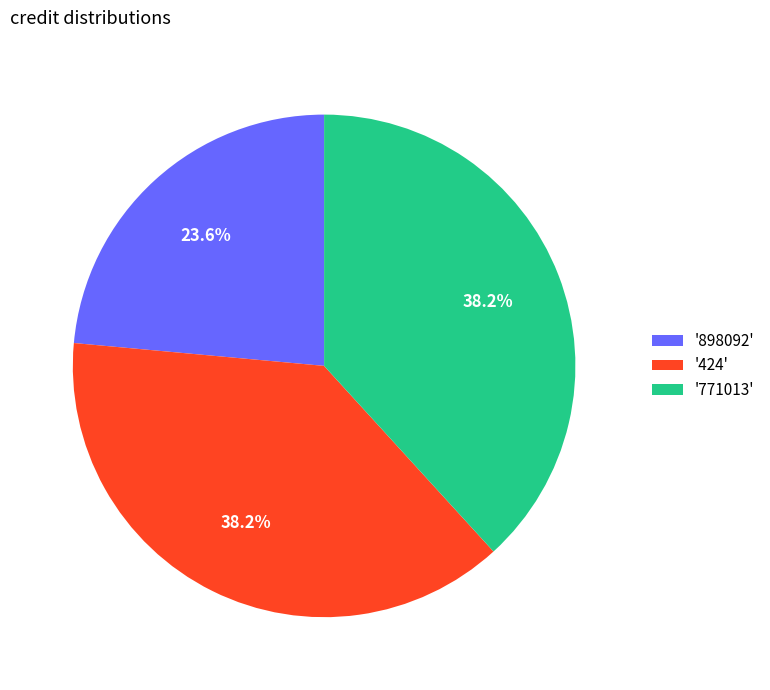

Which category has the smallest portion of the pie?

'898092'